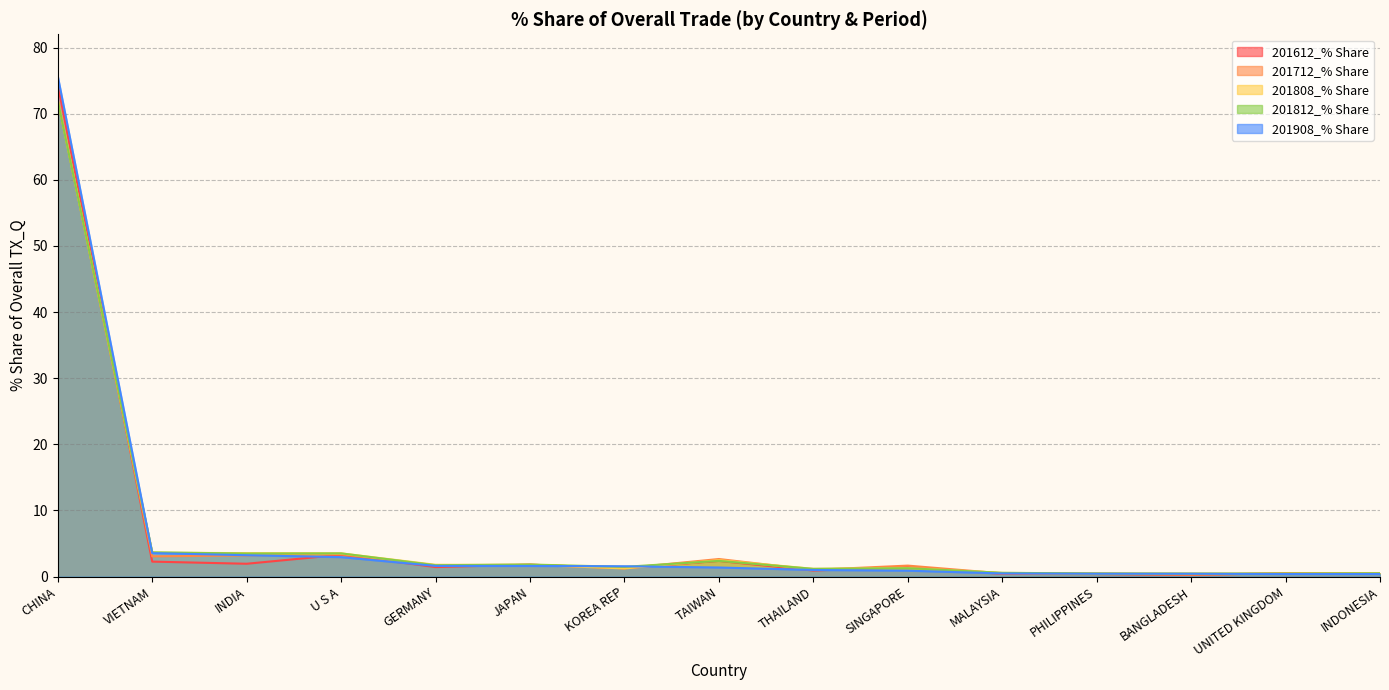

How many intersections are there between 201908_% Share and 201712_% Share?

5